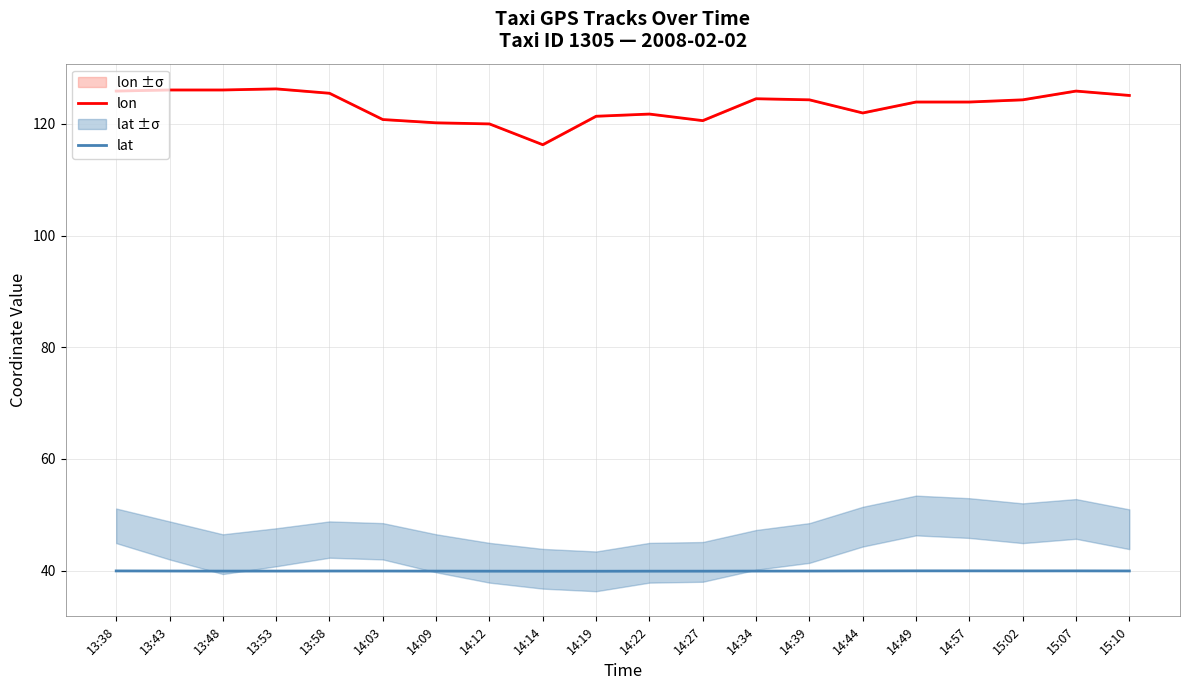

Reading right to left, list all the values displayed in this chart.

lon: 125.1	125.9	124.3	123.9	123.9	122.0	124.3	124.5	120.6	121.8	121.4	116.3	120.0	120.2	120.8	125.5	126.3	126.1	126.1	125.9
lat: 40.0	40.0	40.0	40.0	40.0	40.0	39.9	39.9	39.9	39.9	39.9	39.9	39.9	39.9	39.9	39.9	39.9	39.9	39.9	40.0